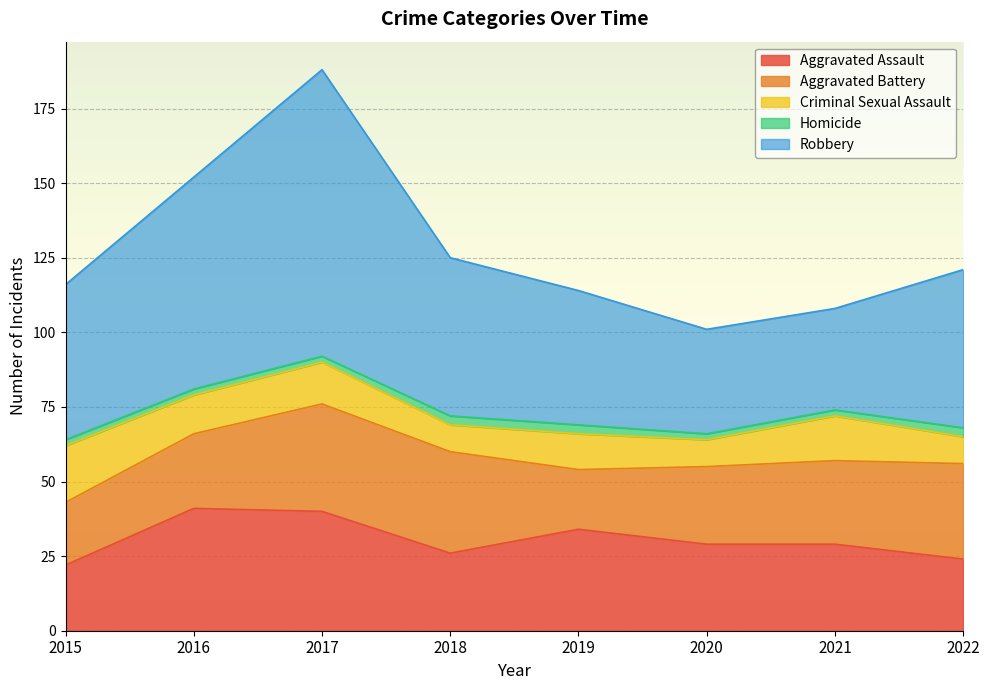

True or false: Aggravated Battery has more than 1 points higher than both neighbors.

False